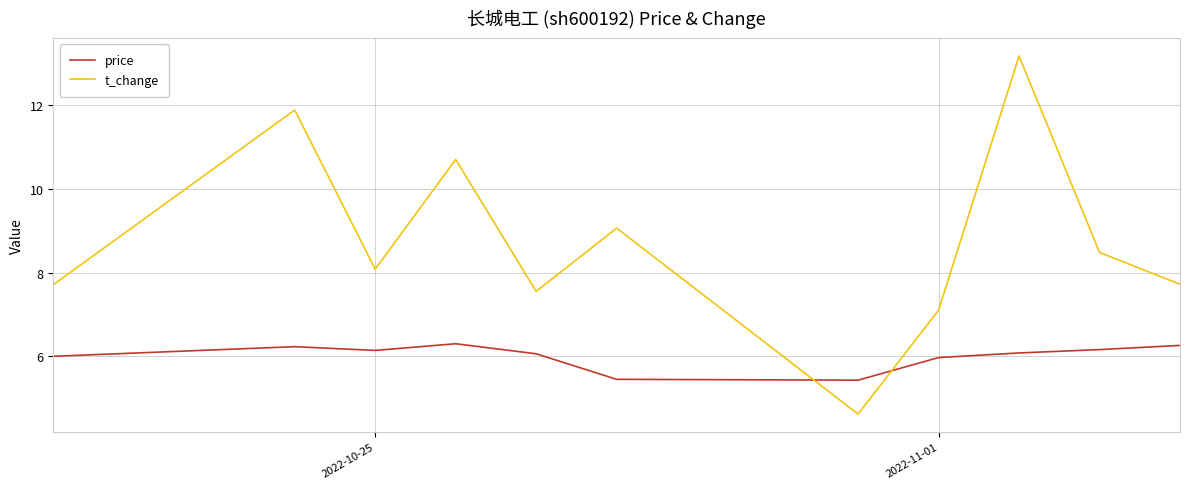

After their last crossing, which series has the higher values: price or t_change?

t_change